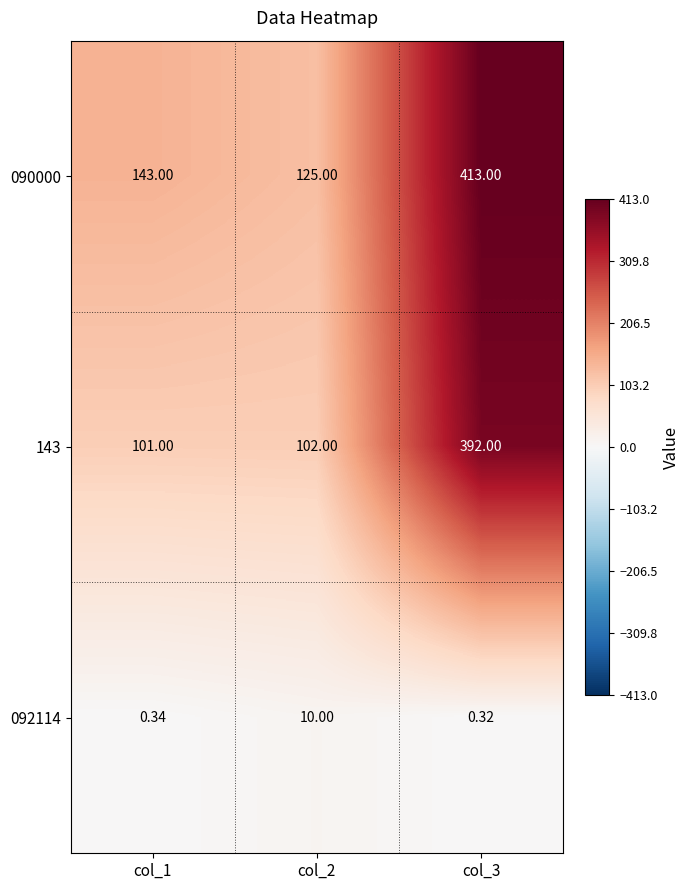

How many categories are shown in the chart?

3